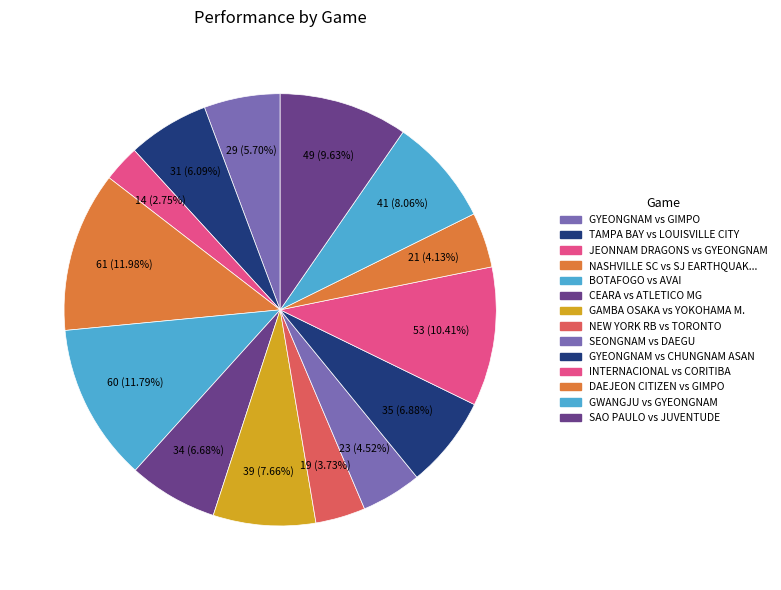

What portion of the pie excludes NEW YORK RB vs TORONTO?

96.3%